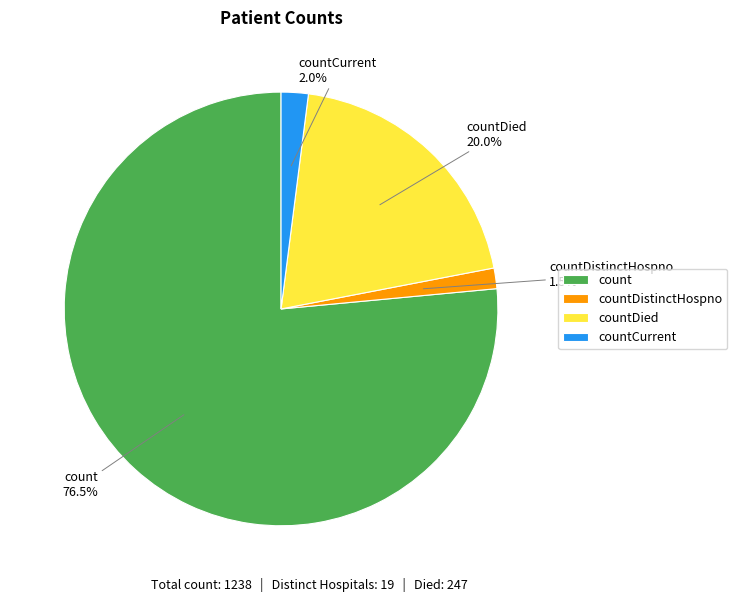

Which slice is the largest?

count